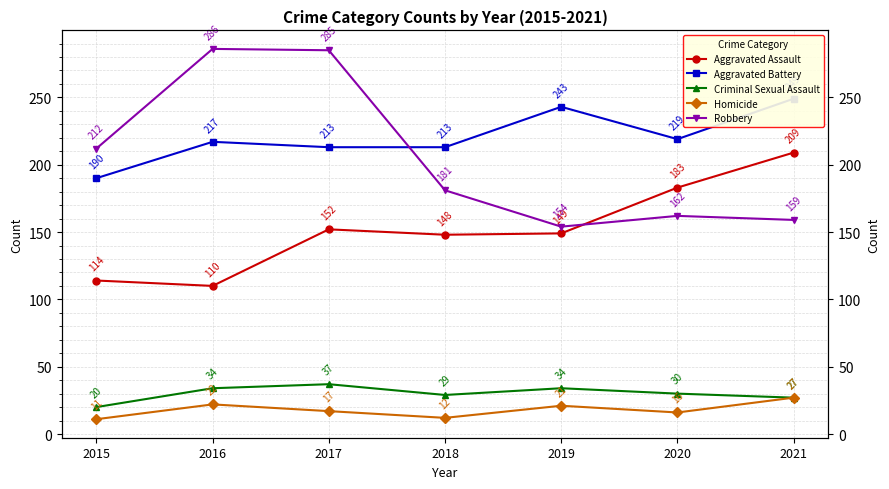

Read the Aggravated Assault value at 2018, to the nearest 5.

150